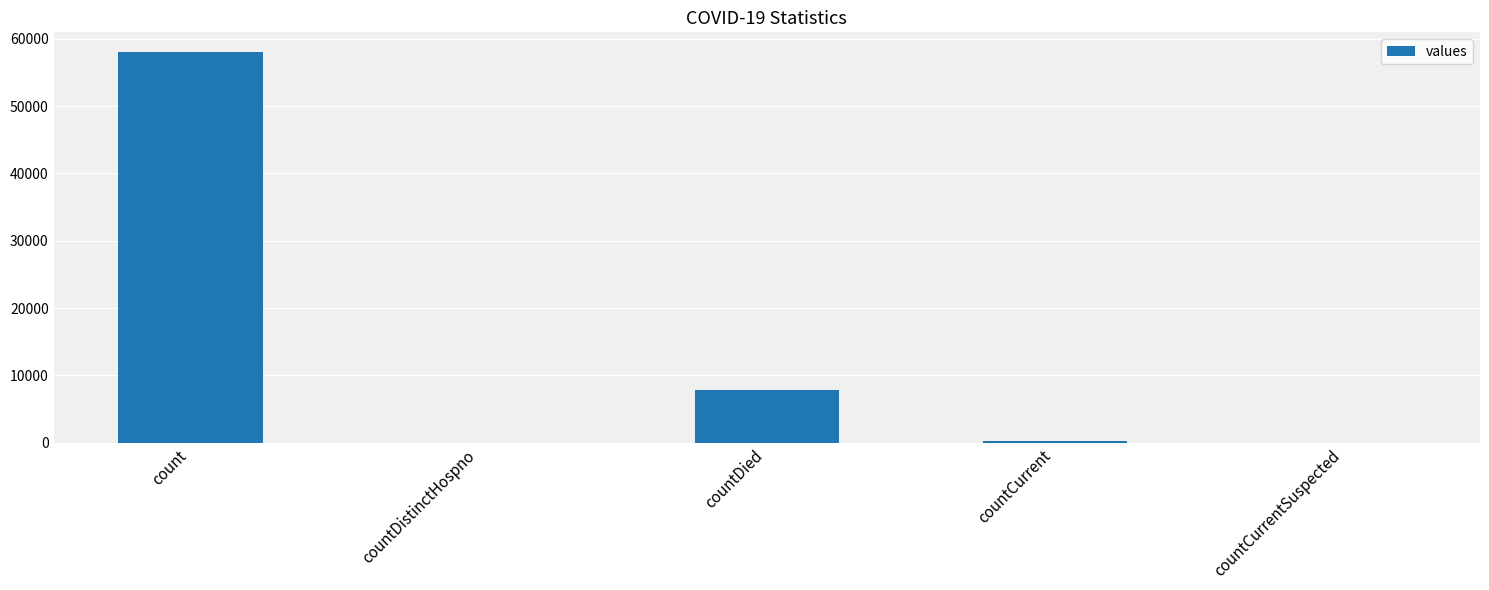

The chart shows a value of 78400 at count. True or false?

False